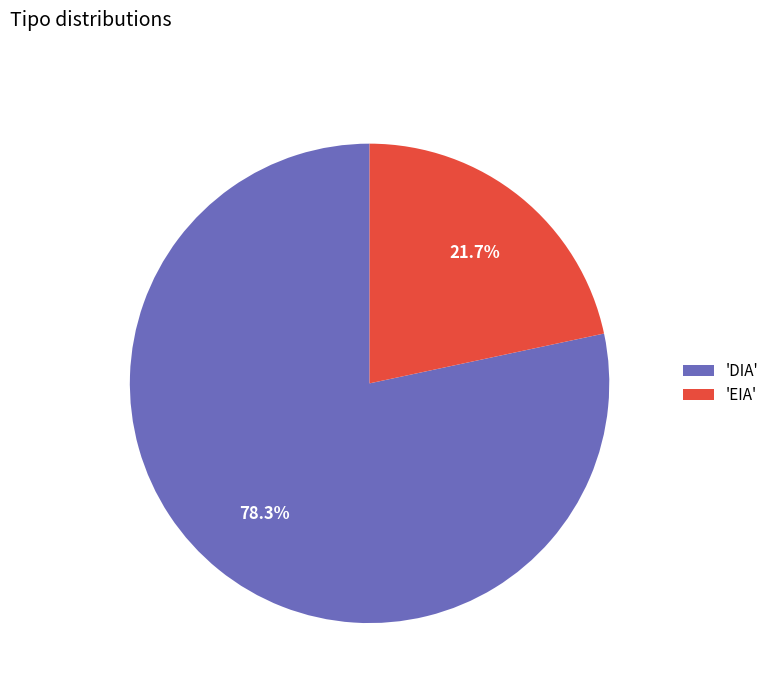

What is the majority slice?

'DIA'